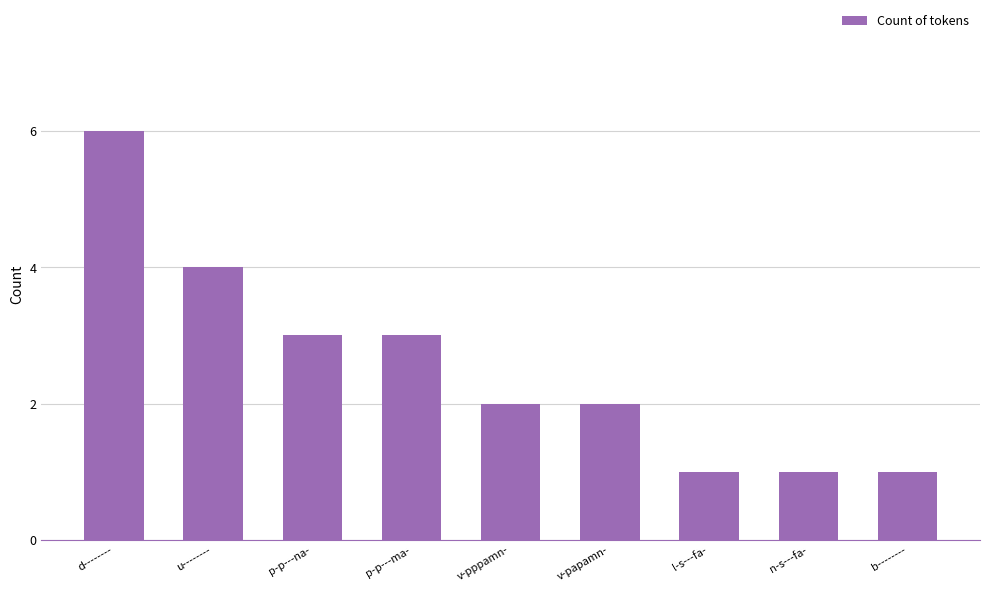

Where does the data first go above 2?

d--------